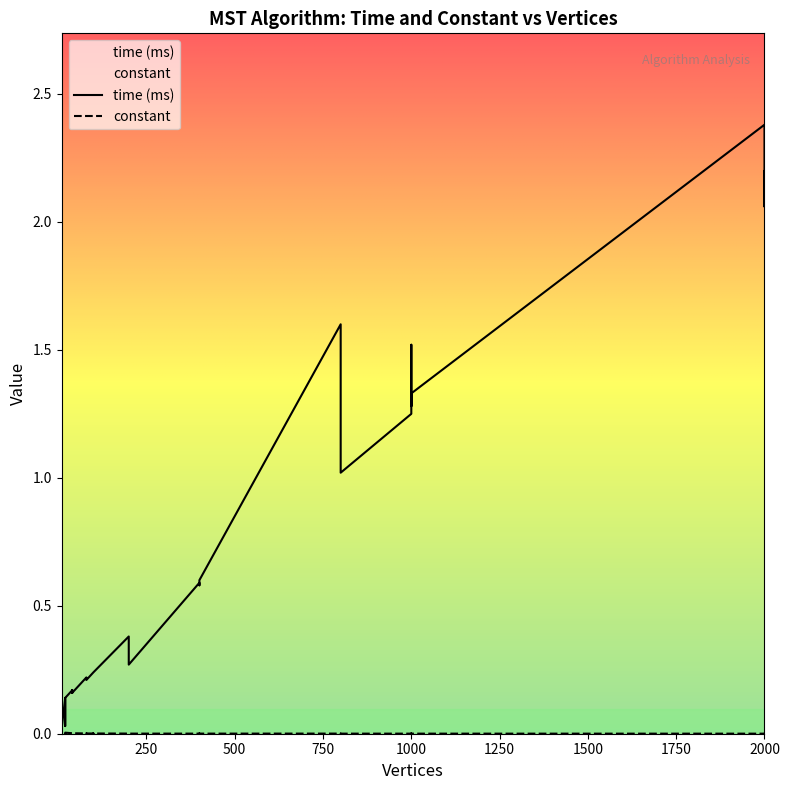

Where is the first local minimum for time (ms)?

20